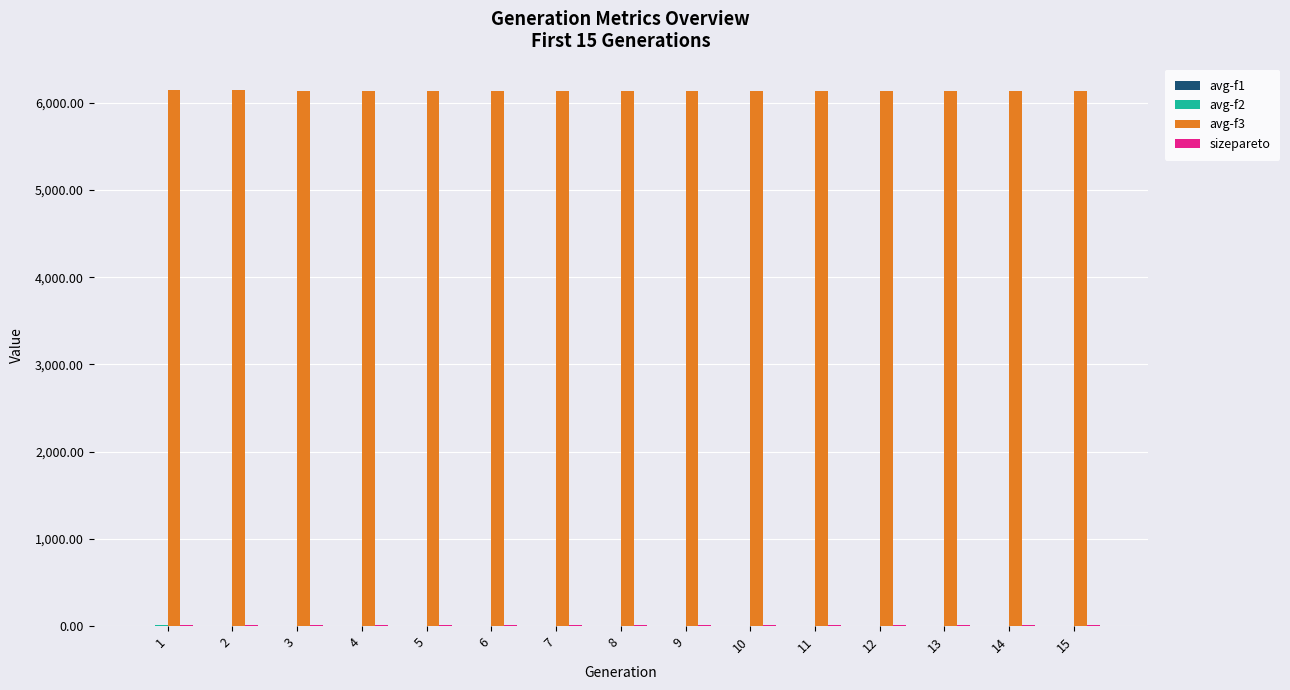

How many distinct data groups are displayed?

4